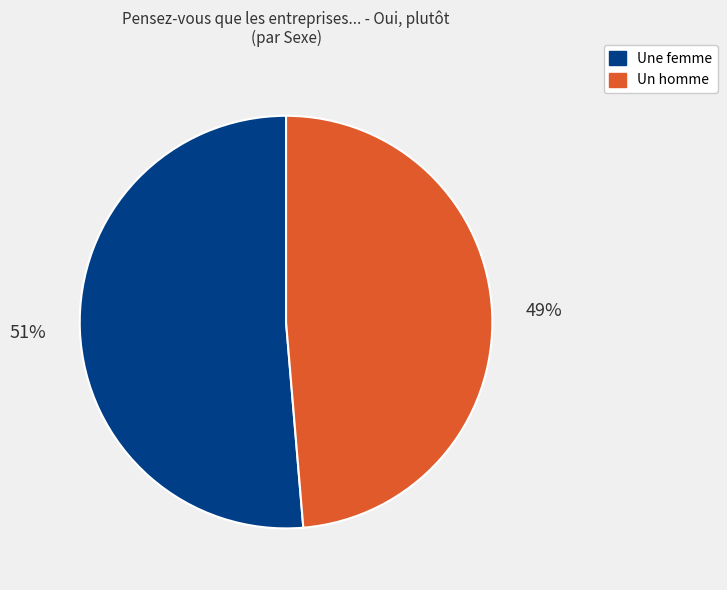

To the nearest percent, what is the average slice percentage?

50%